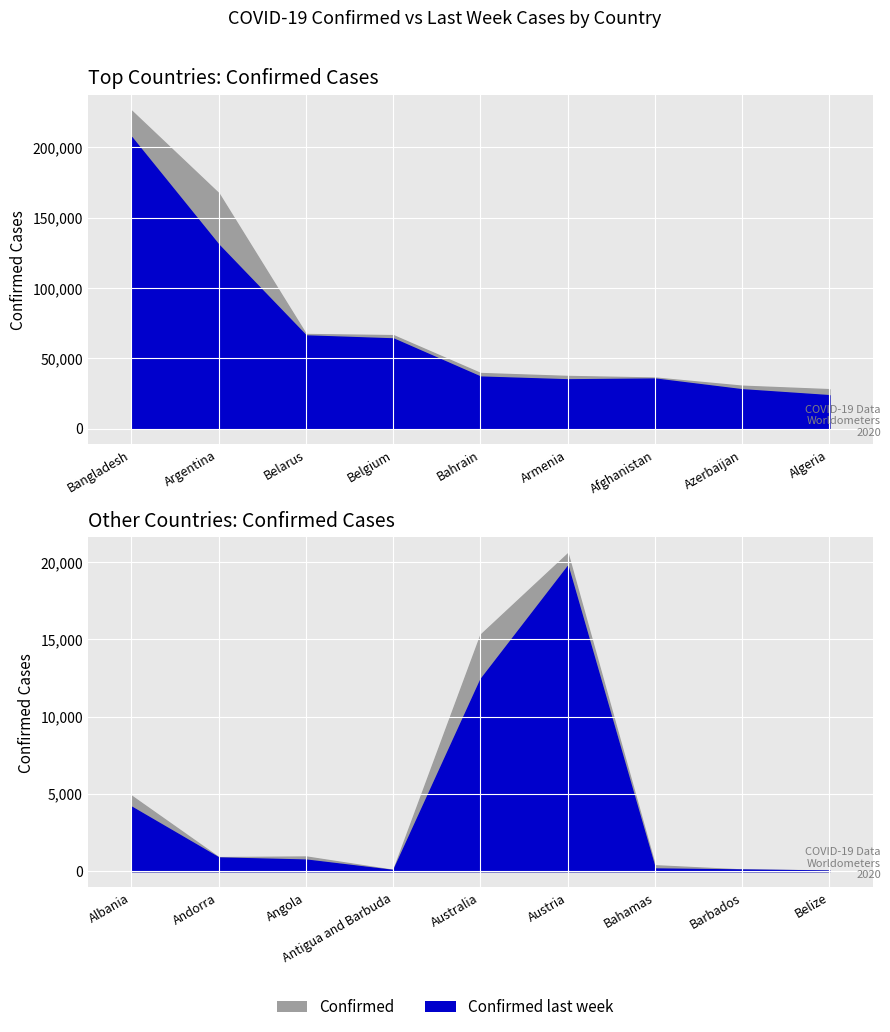

What is the highest value of the Confirmed last week series?

207453